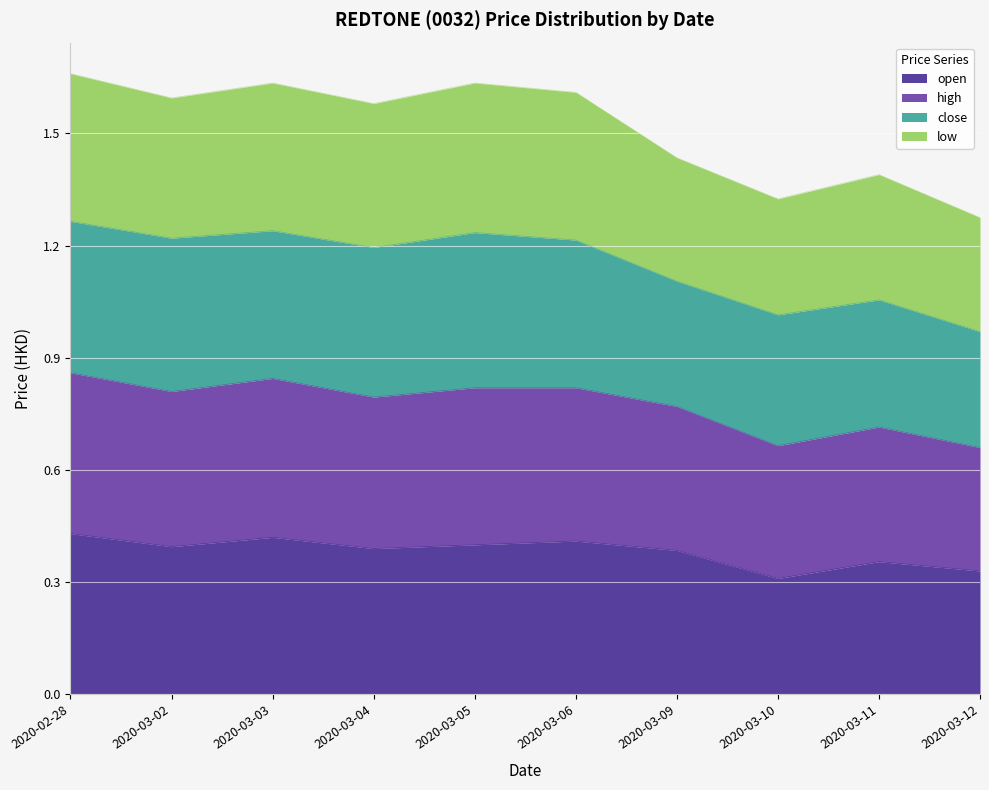

Is it true that open equals 0.7 at 2020-03-03?

False